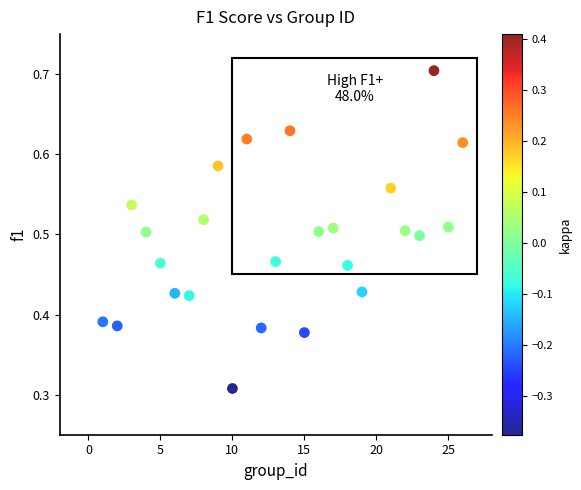

What is the range of X values (max minus min)?

25.0